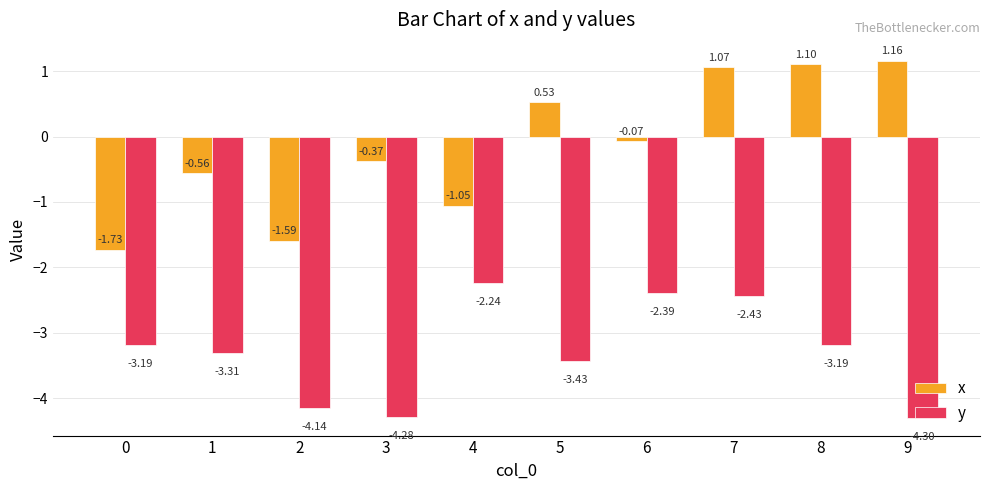

What is the sum of the y values at 7 and 3?

-6.7